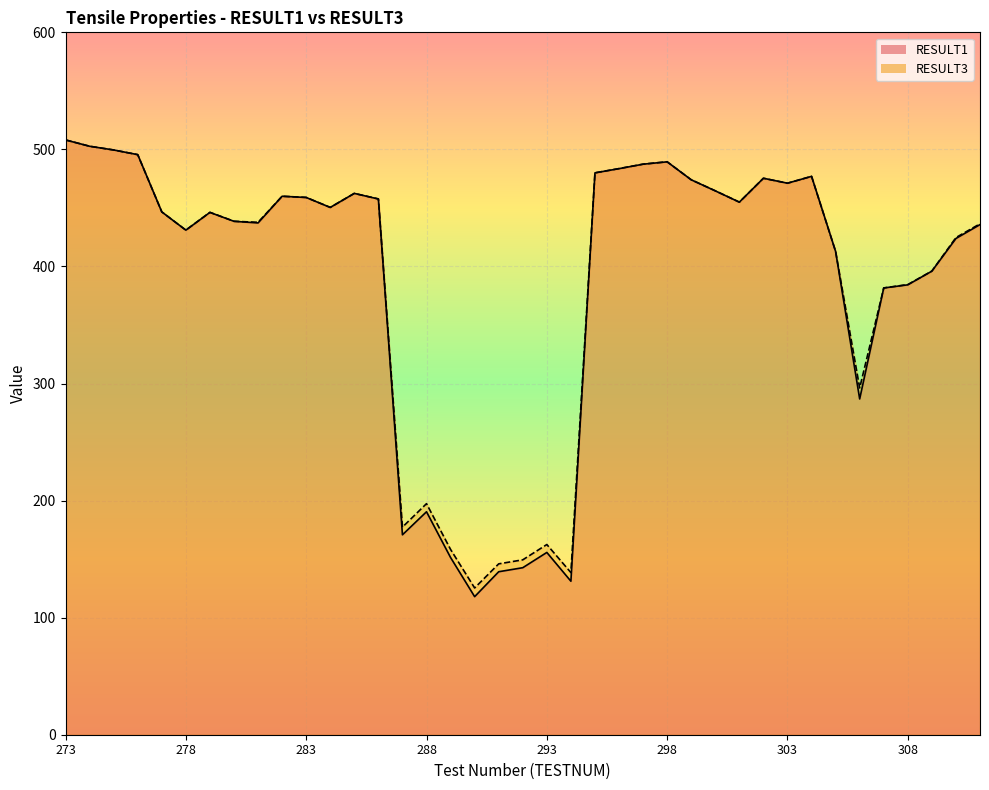

Reading left to right, transcribe all the data shown in this chart.

RESULT1 line: 508.1	502.7	499.5	495.5	446.6	431.0	446.2	438.6	437.2	460.0	458.9	450.4	462.4	457.6	170.8	190.5	151.4	117.9	139.2	142.7	155.7	131.1	479.9	483.6	487.4	489.4	474.0	464.6	454.9	475.4	471.1	477.0	412.8	286.8	381.6	384.3	396.0	423.9	435.8
RESULT3 line: 508.1	502.7	499.5	495.5	446.6	431.1	446.2	438.6	437.7	460.0	459.0	450.4	462.4	457.7	177.3	197.4	158.3	125.4	146.0	149.4	162.5	138.5	480.0	483.6	487.4	489.4	474.0	464.6	454.9	475.4	471.1	477.0	412.8	296.2	381.7	384.5	396.1	424.7	436.4